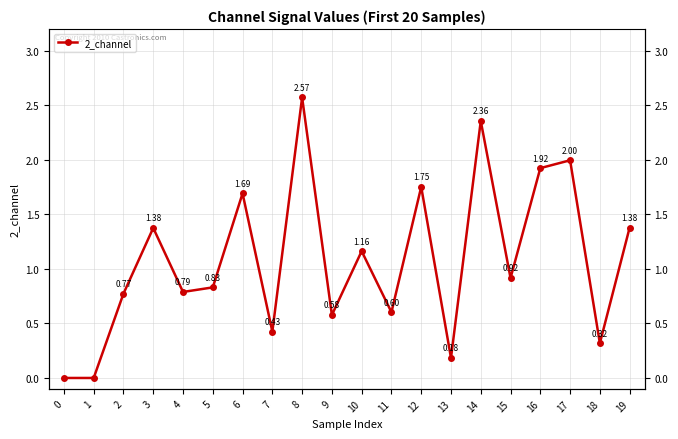

Rank the categories by value from highest to lowest.

8, 14, 17, 16, 12, 6, 19, 3, 10, 15, 5, 4, 2, 11, 9, 7, 18, 13, 0, 1